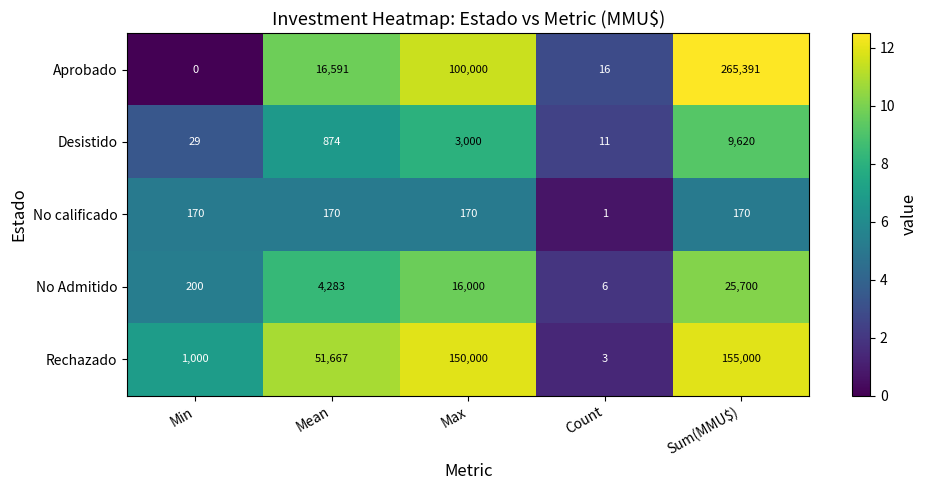

Which series changed the most between Mean and Count?

Rechazado